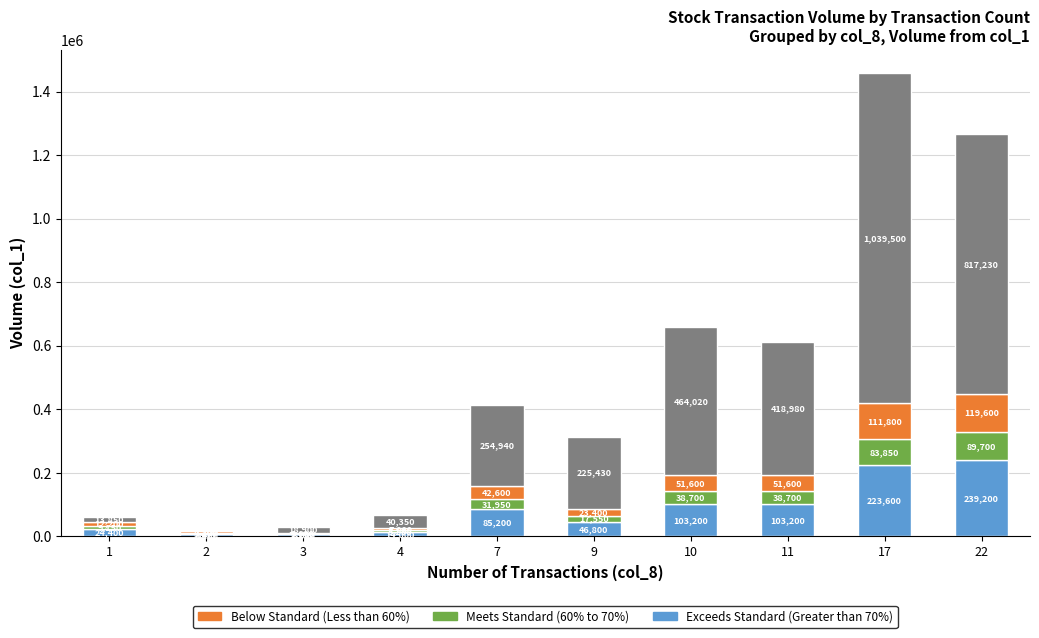

At which category is the sum across all series the highest?

17